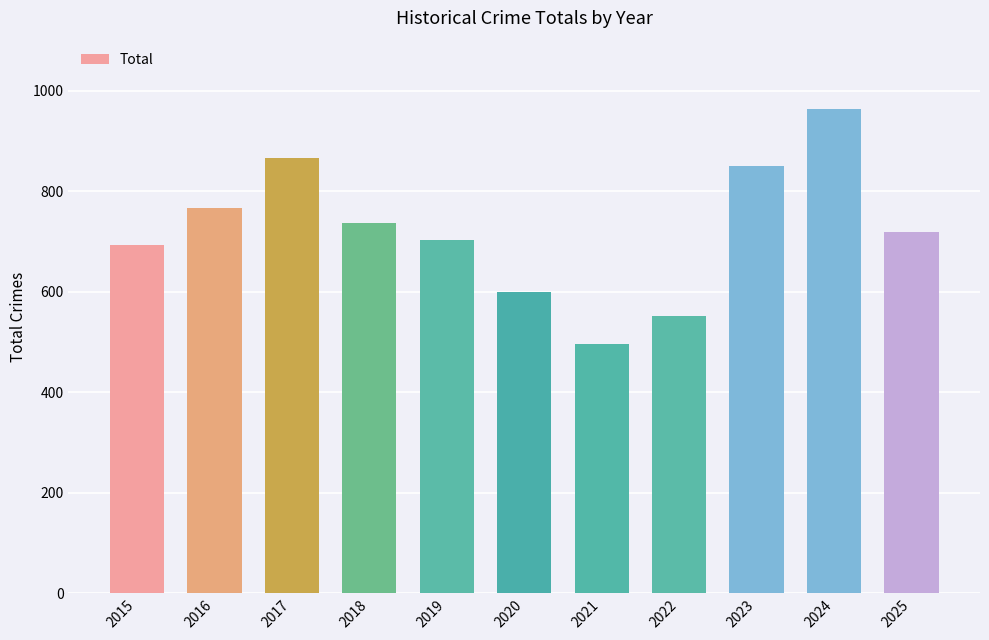

List the labels in order of value, largest first.

2024, 2017, 2023, 2016, 2018, 2025, 2019, 2015, 2020, 2022, 2021